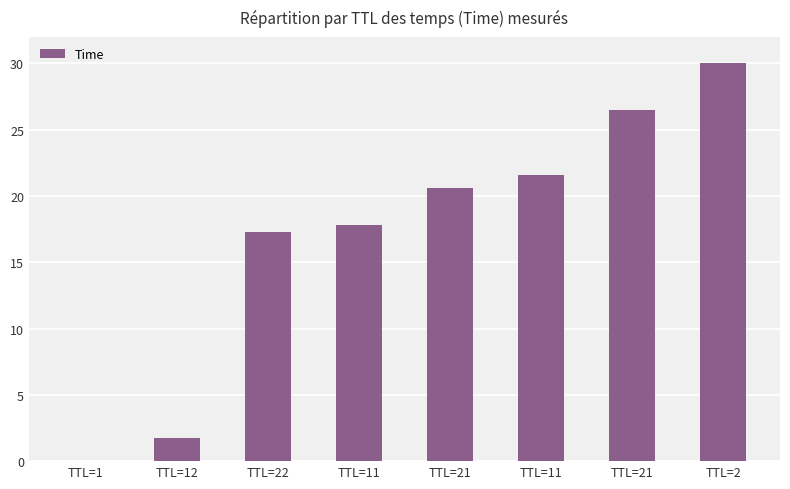

Where is the data nearest to the value 15?

TTL=22